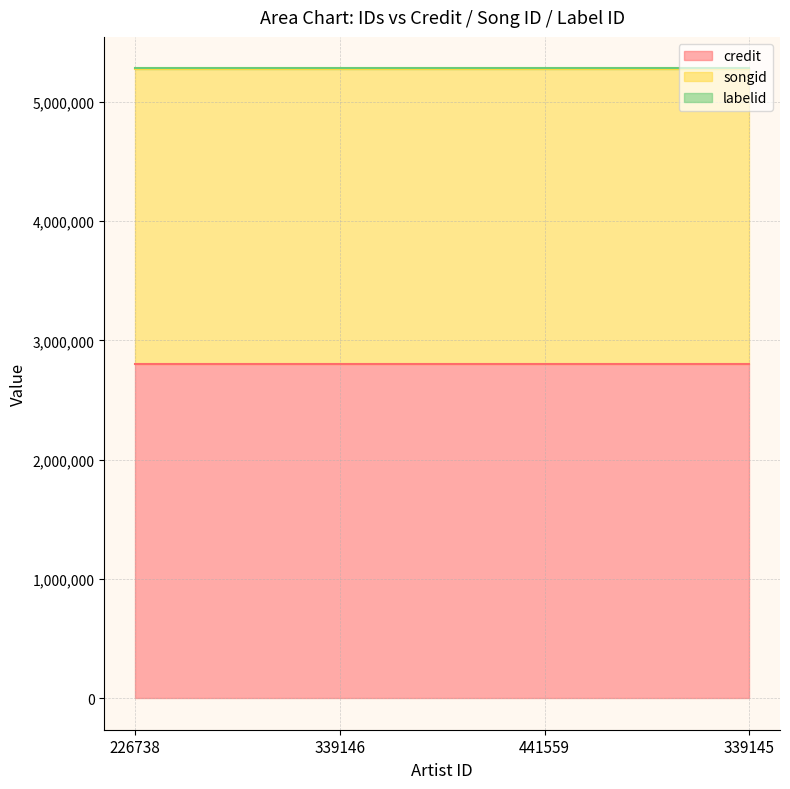

The credit series shows 2799401 at 226738. True or false?

True